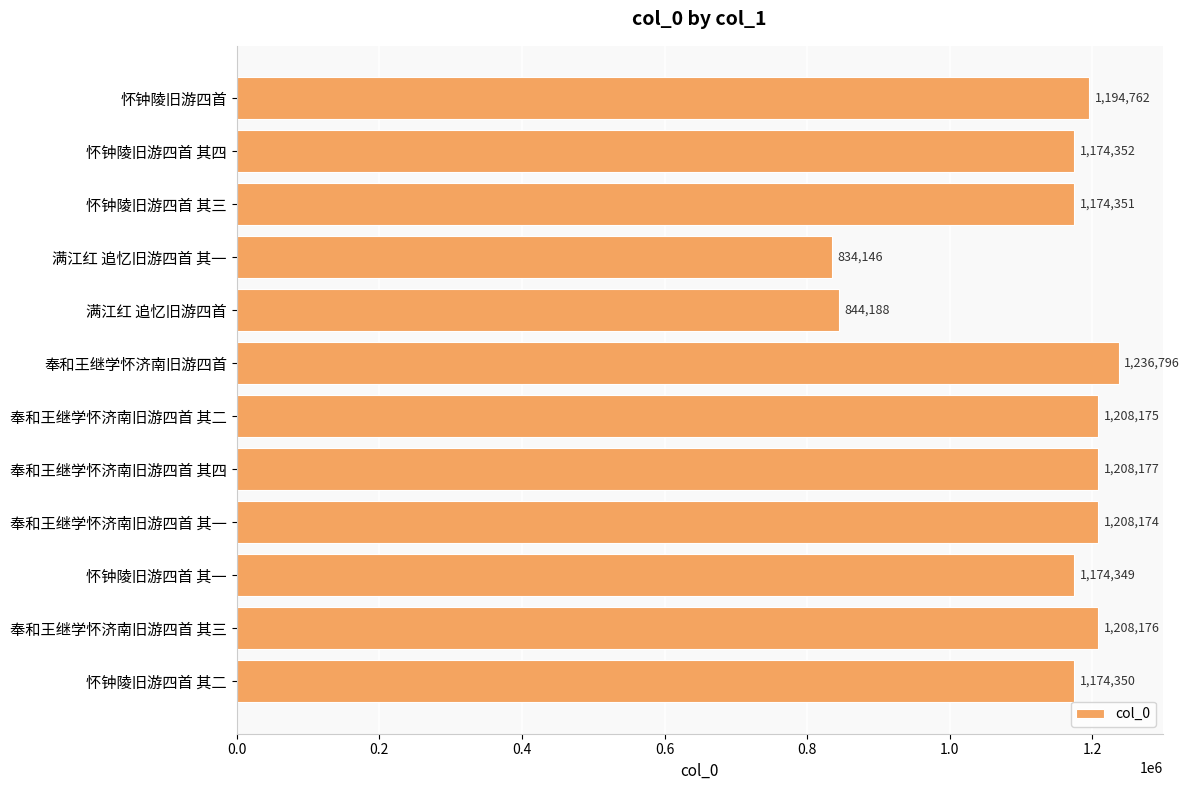

Between 满江红 追忆旧游四首 其一 and 怀钟陵旧游四首 其二, which is larger?

怀钟陵旧游四首 其二